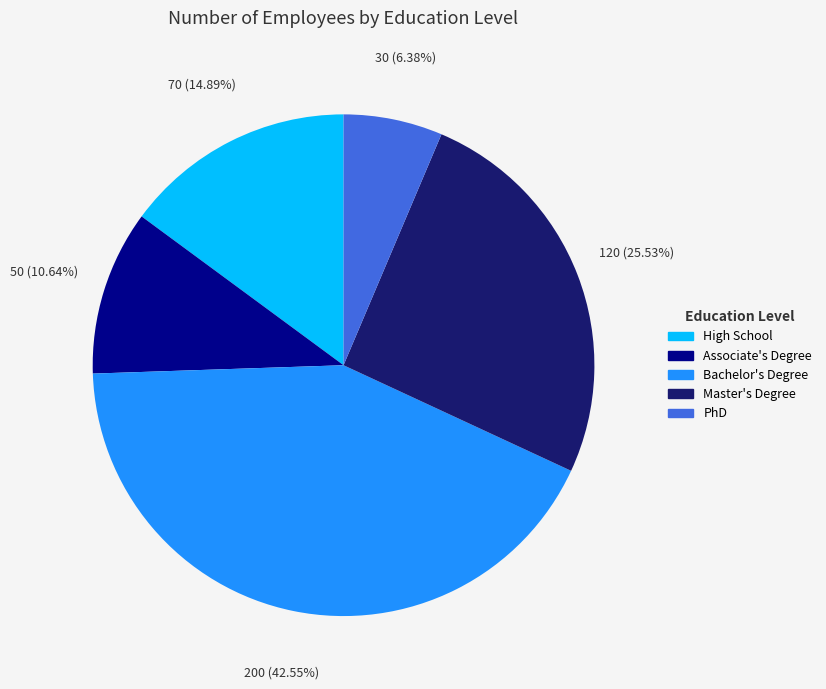

The PhD slice represents 14% of the pie. True or false?

False